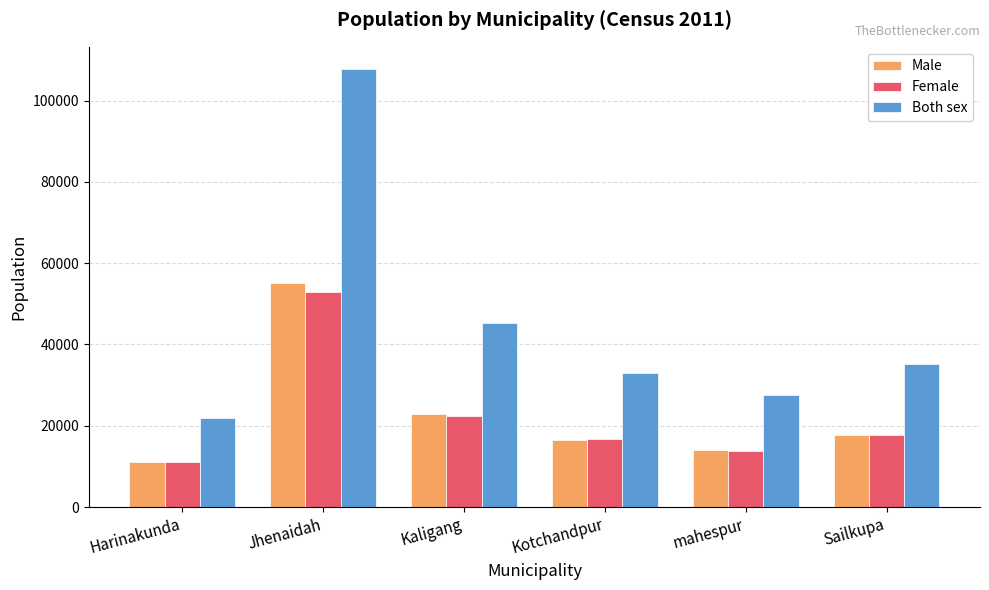

At which category is the sum across all series the highest?

Jhenaidah